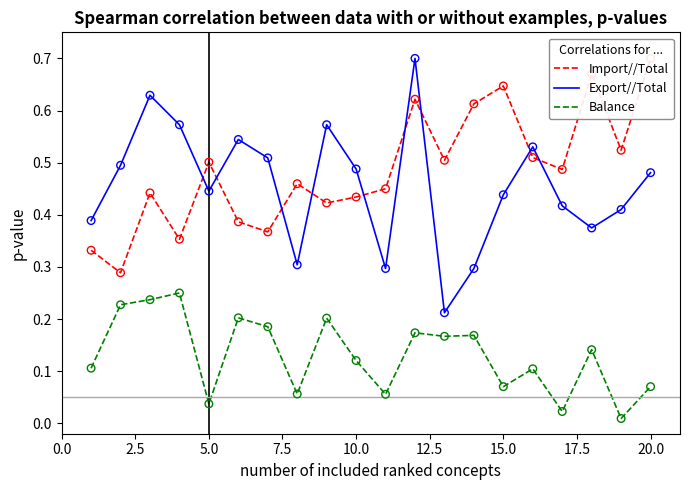

Is the value of Import//Total at 19 greater than the value of Balance at 16?

Yes